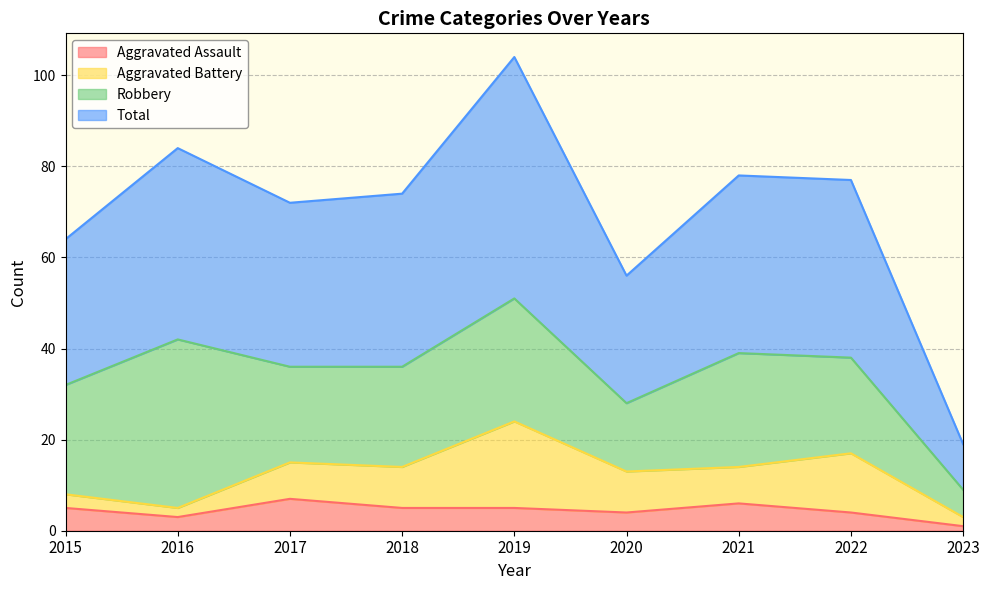

How many interior local valleys does the Total series have?

2